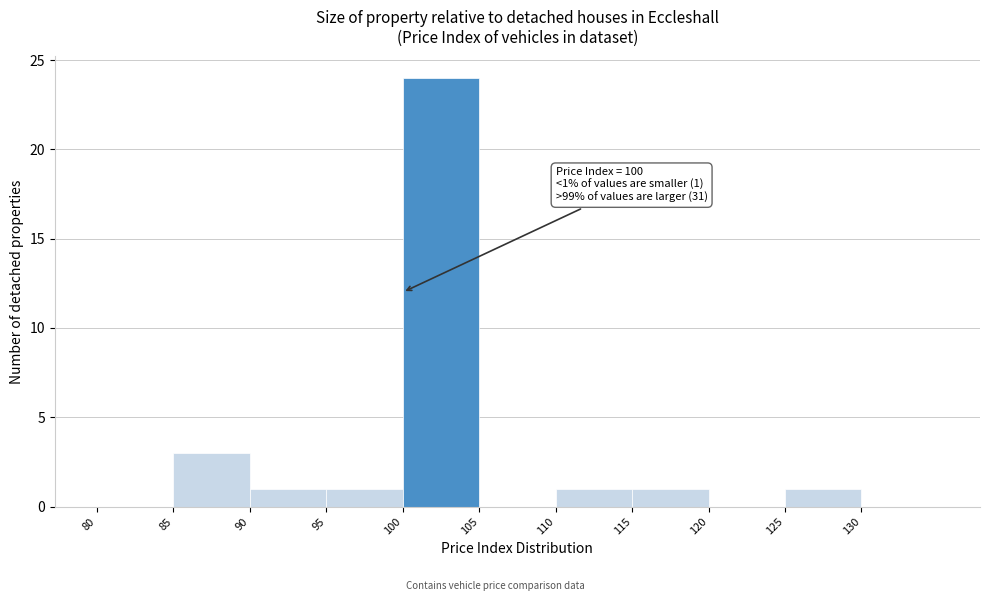

Which range on the x-axis has the tallest bar?

100 to 105